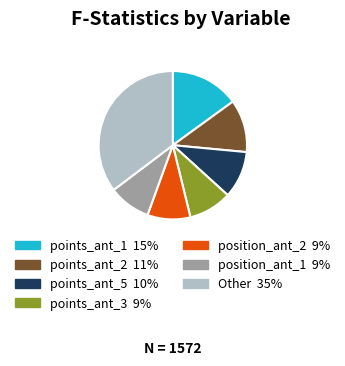

Does any single category account for the majority?

No